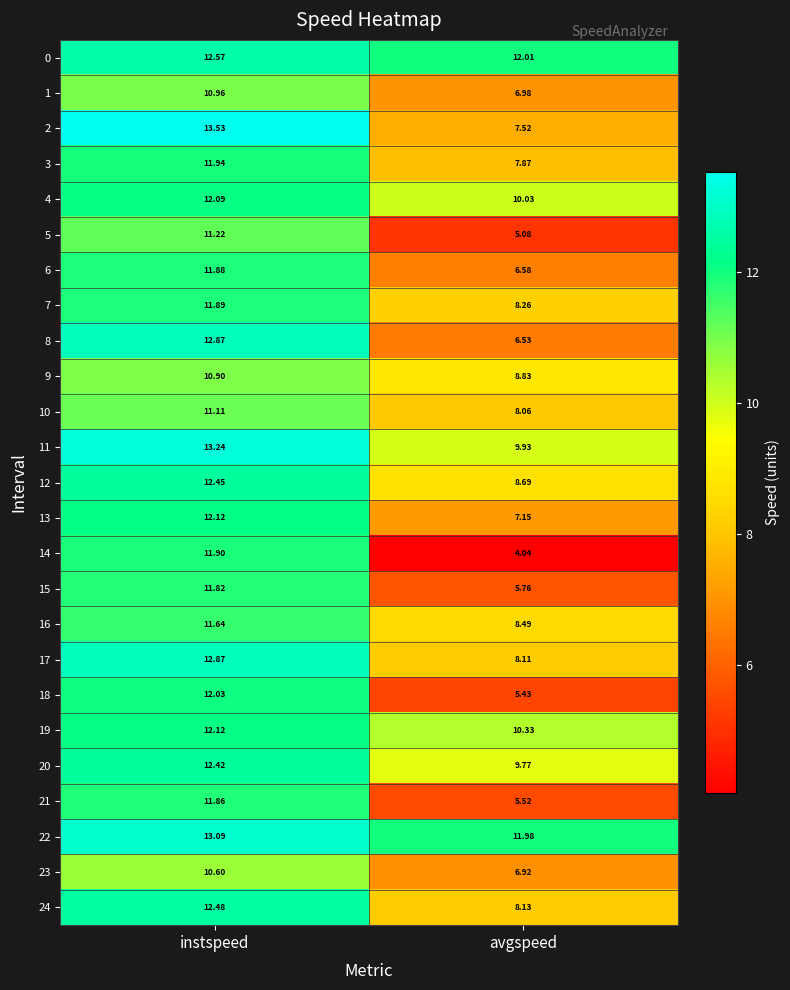

Which series has the largest total across all categories?

22